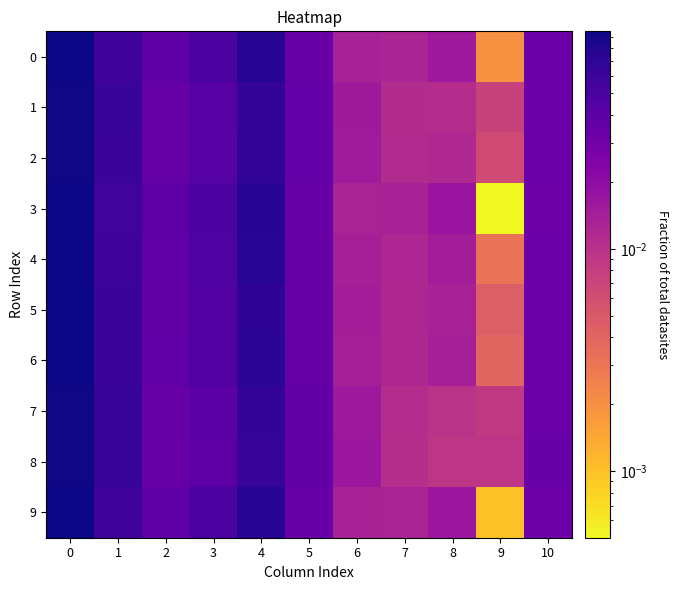

Between 5 and 6, which is larger?

5